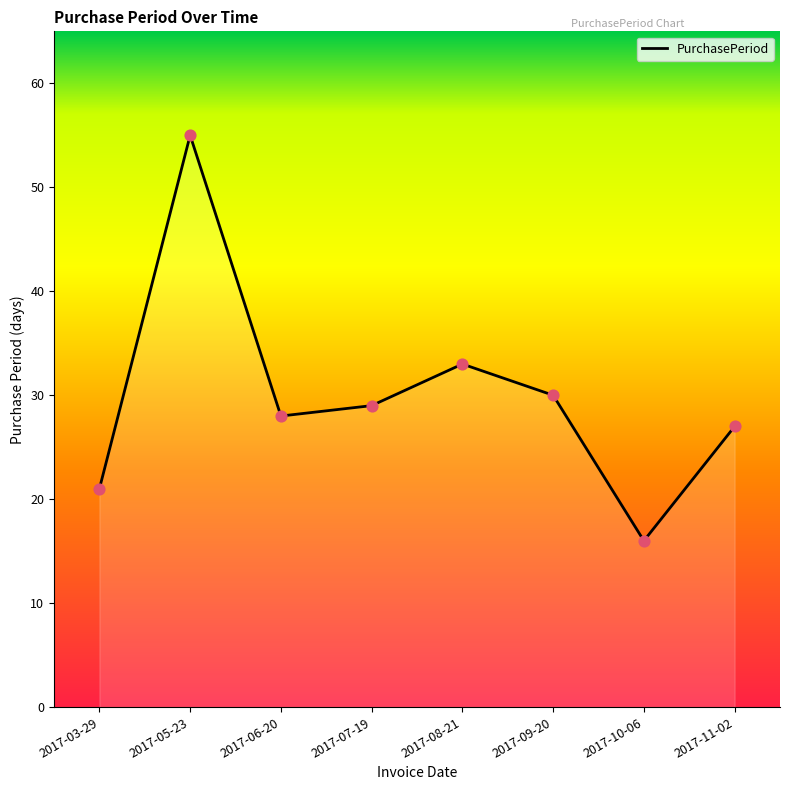

What is the ratio of the value at 2017-09-20 to the value at 2017-11-02?

1.1